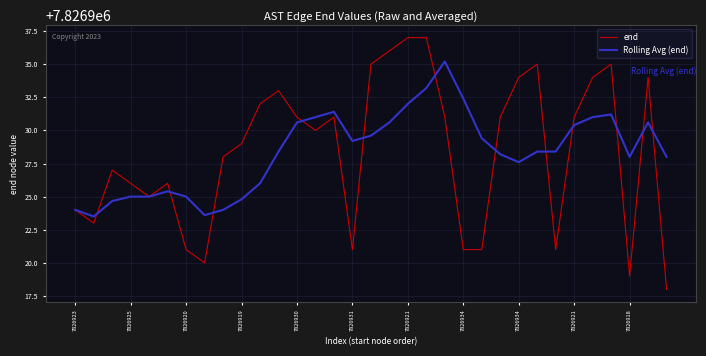

Is this an area chart (filled region under the line)?

No